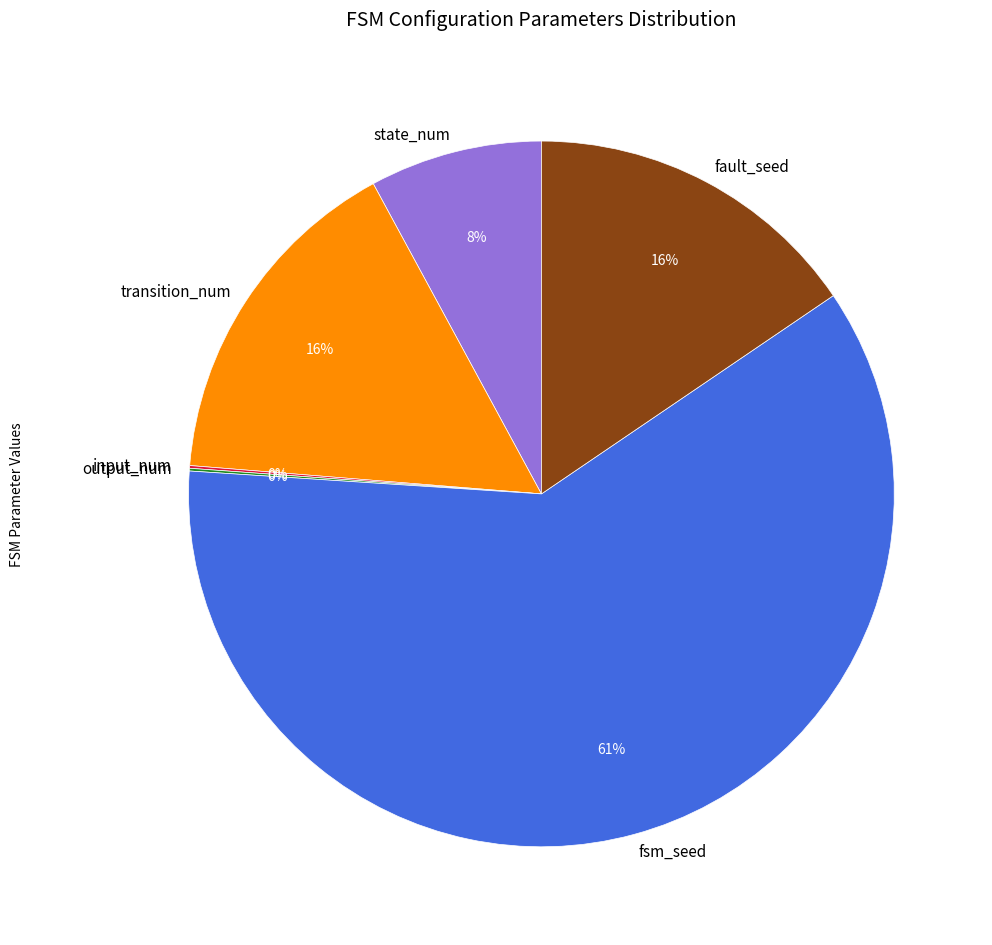

To the nearest percent, what percentage of the pie is state_num?

8%